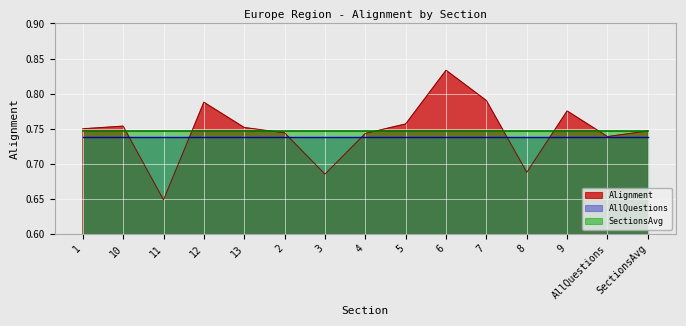

In Alignment, how many points are higher than both neighbors (excluding endpoints)?

4